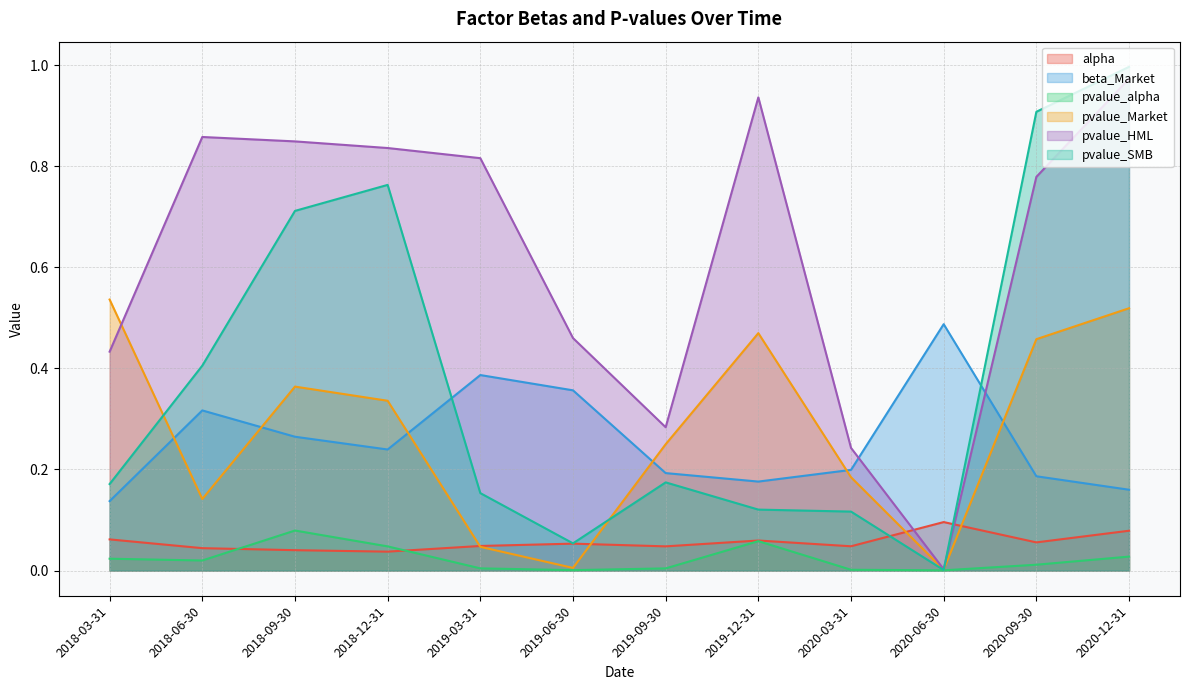

Does the chart have visible grid lines?

Yes